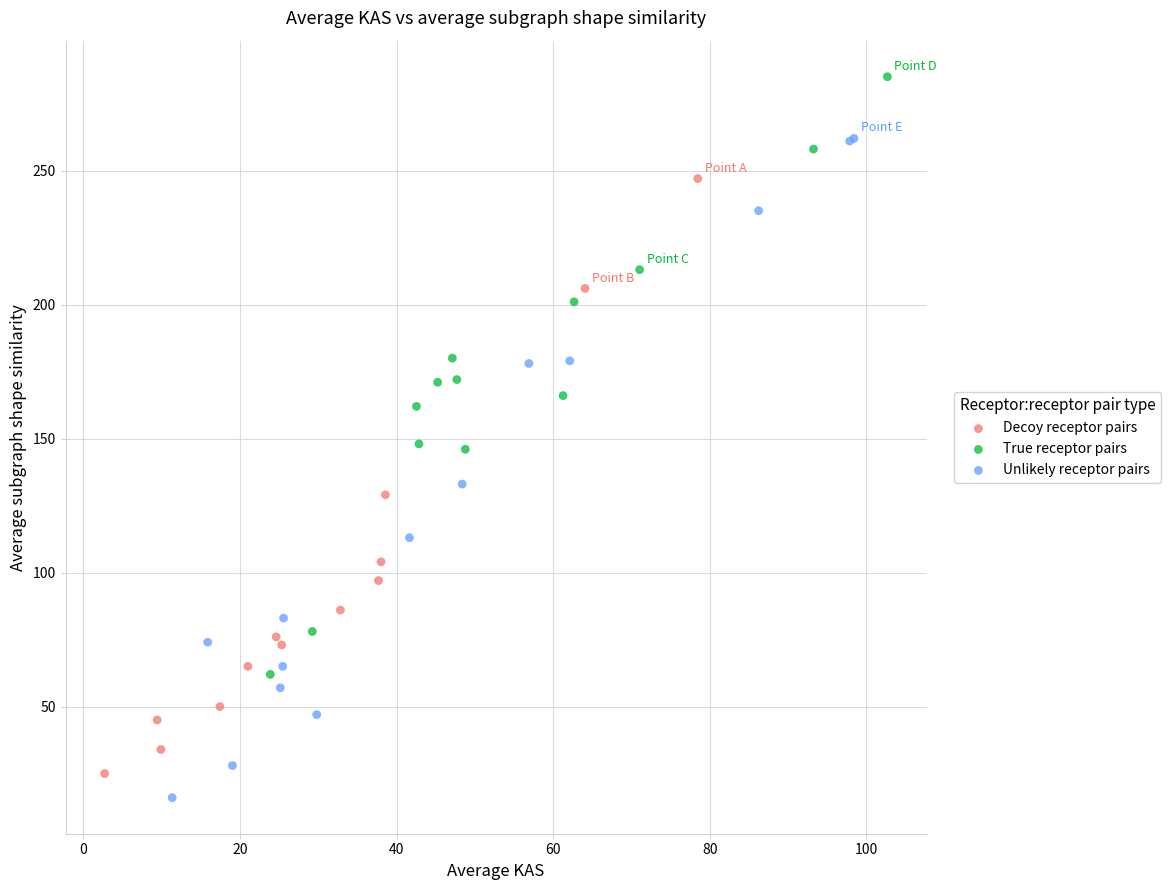

Which series contains the highest Y value?

True receptor pairs